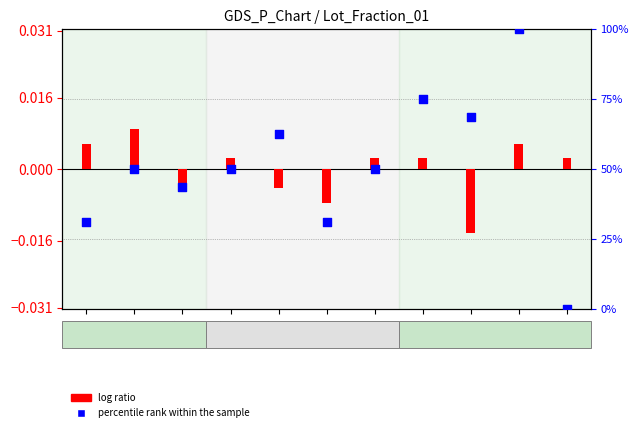

At how many categories does at least one series exceed 0?

11